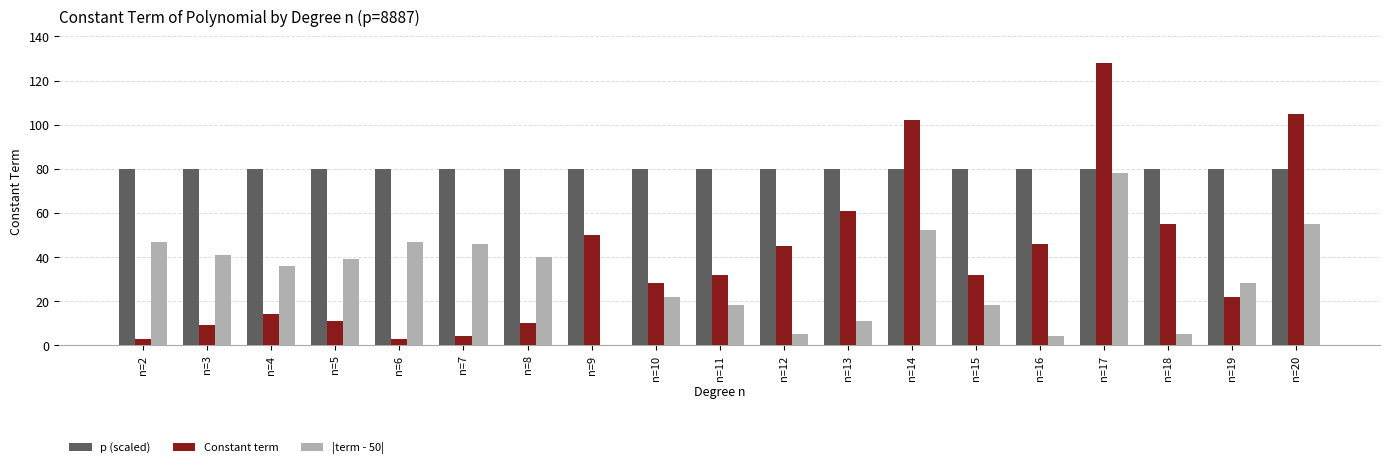

What are all the series names shown in the legend?

p (scaled), Constant term, |term - 50|